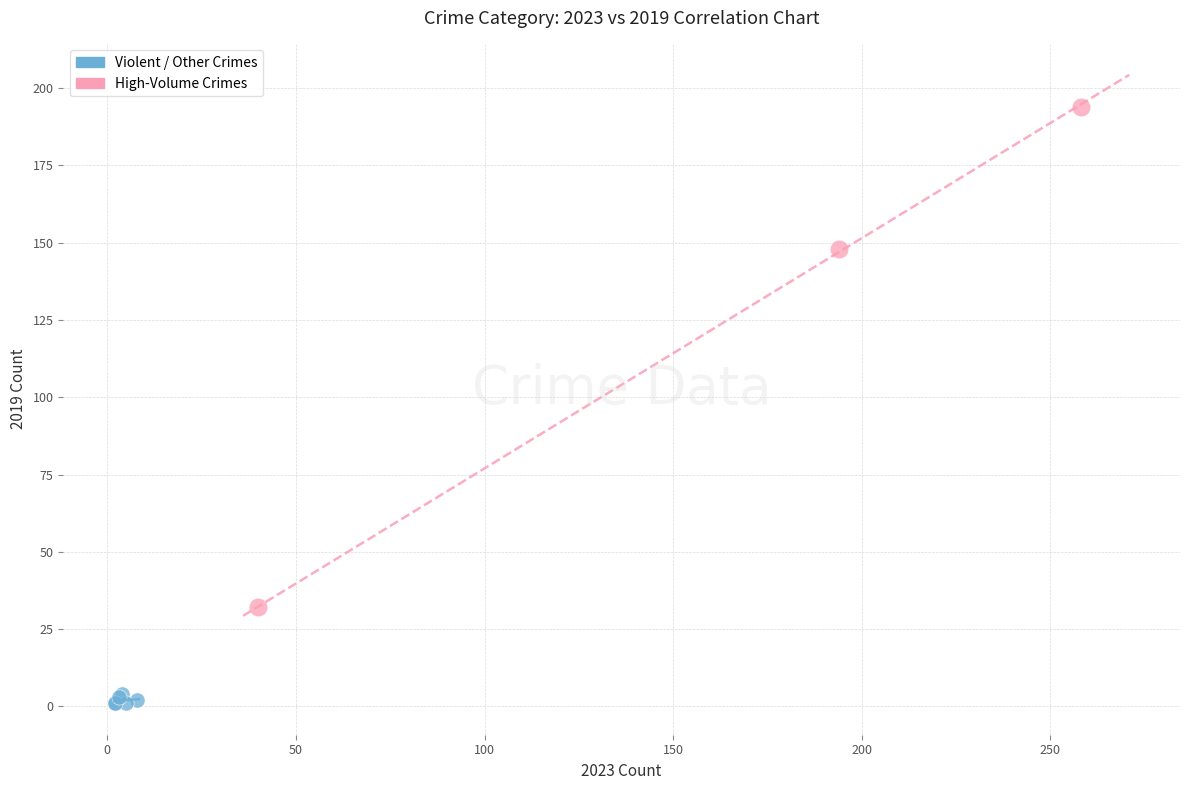

Which series has the widest spread of Y values?

High-Volume Crimes